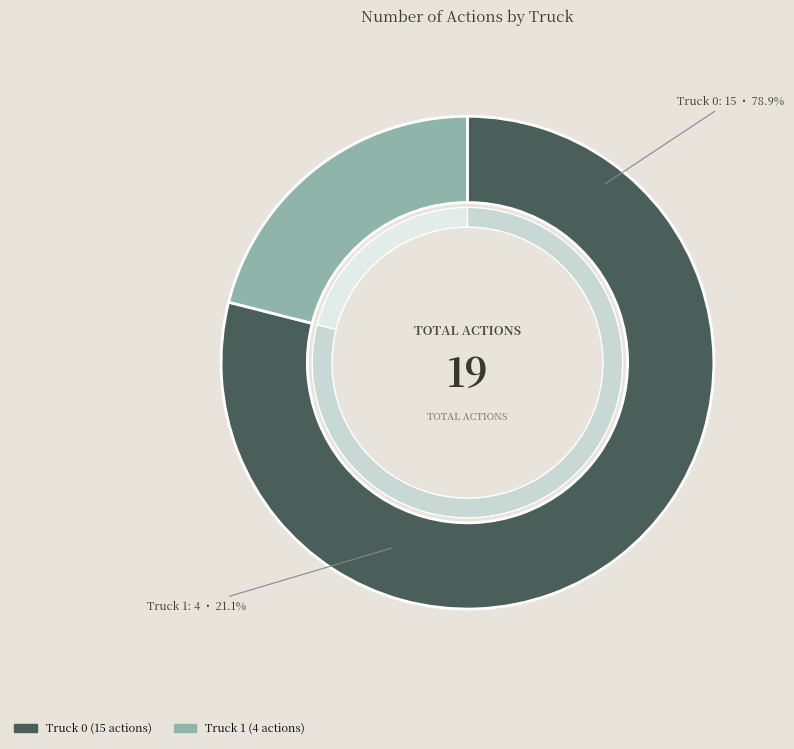

What is the change in value from Truck 0 to Truck 1?

-11